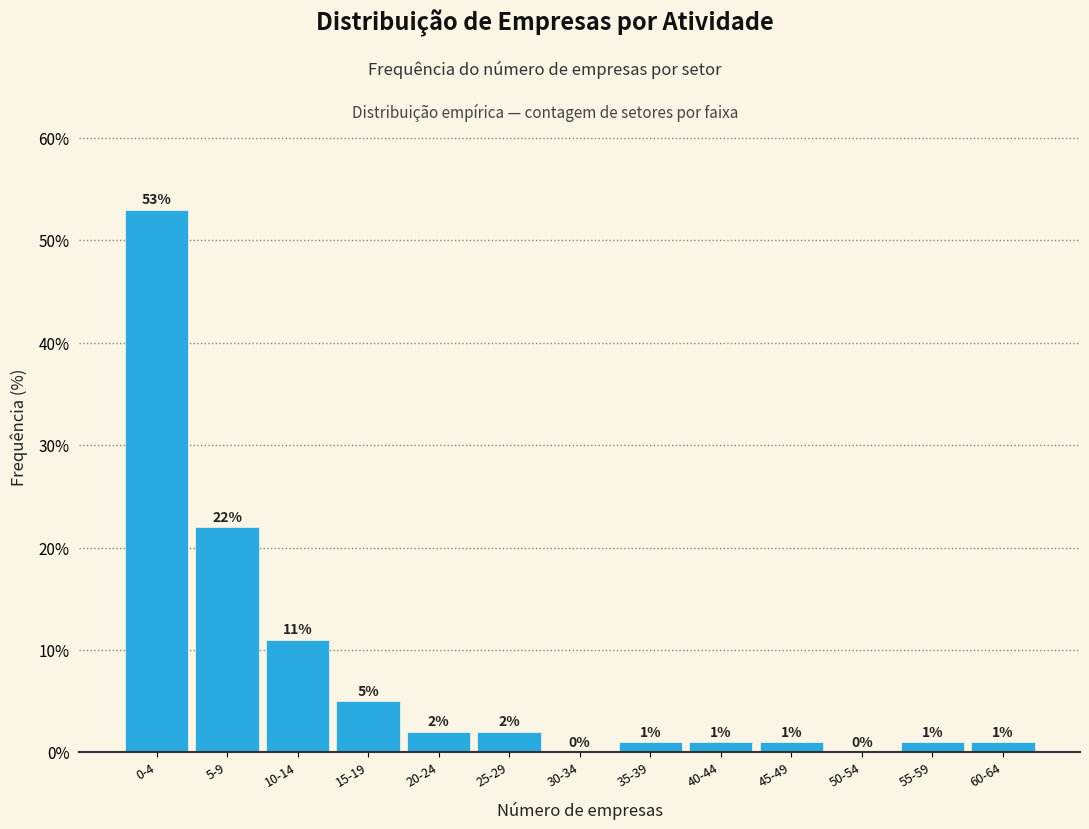

Reading left to right, list all the values displayed in this chart.

0-4=53	5-9=22	10-14=11	15-19=5	20-24=2	25-29=2	30-34=0	35-39=1	40-44=1	45-49=1	50-54=0	55-59=1	60-64=1